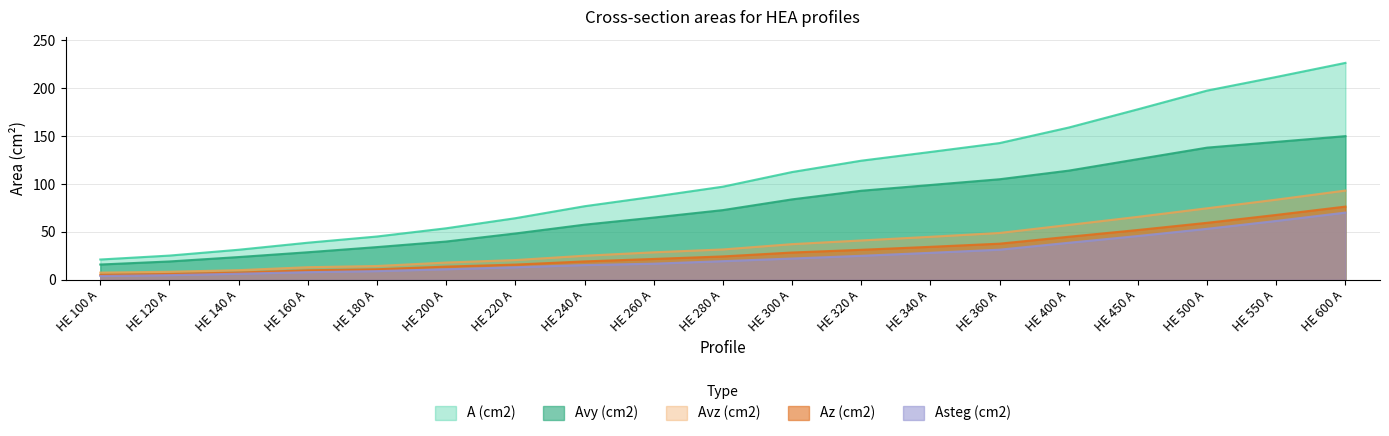

Rank the series at HE 280 A from lowest to highest value.

Asteg (cm2), Az (cm2), Avz (cm2), Avy (cm2), A (cm2)